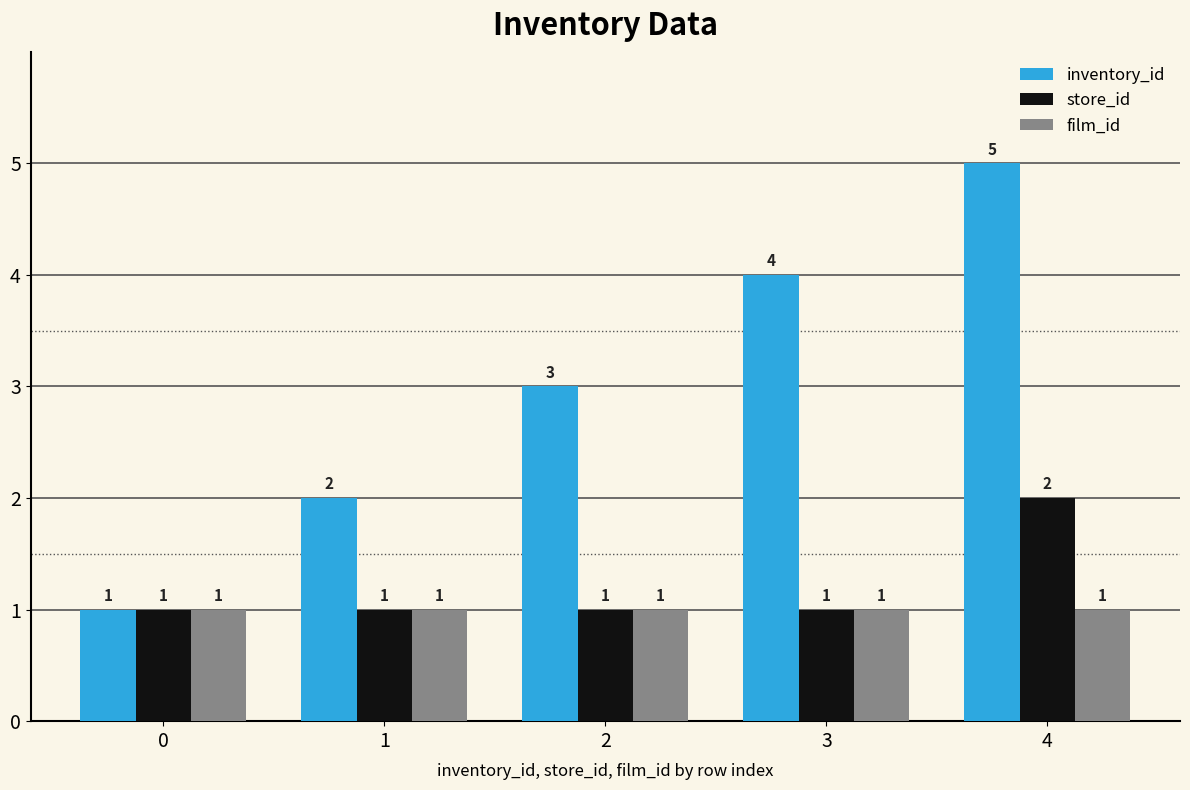

How many store_id values are between 1 and 2?

5